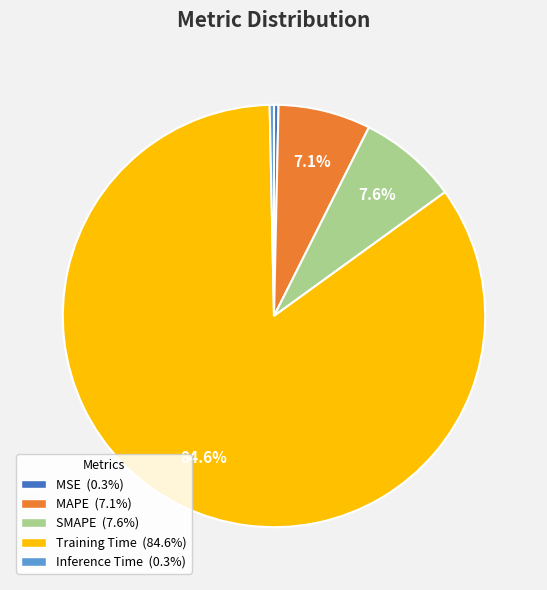

Count the number of slices in the pie.

5